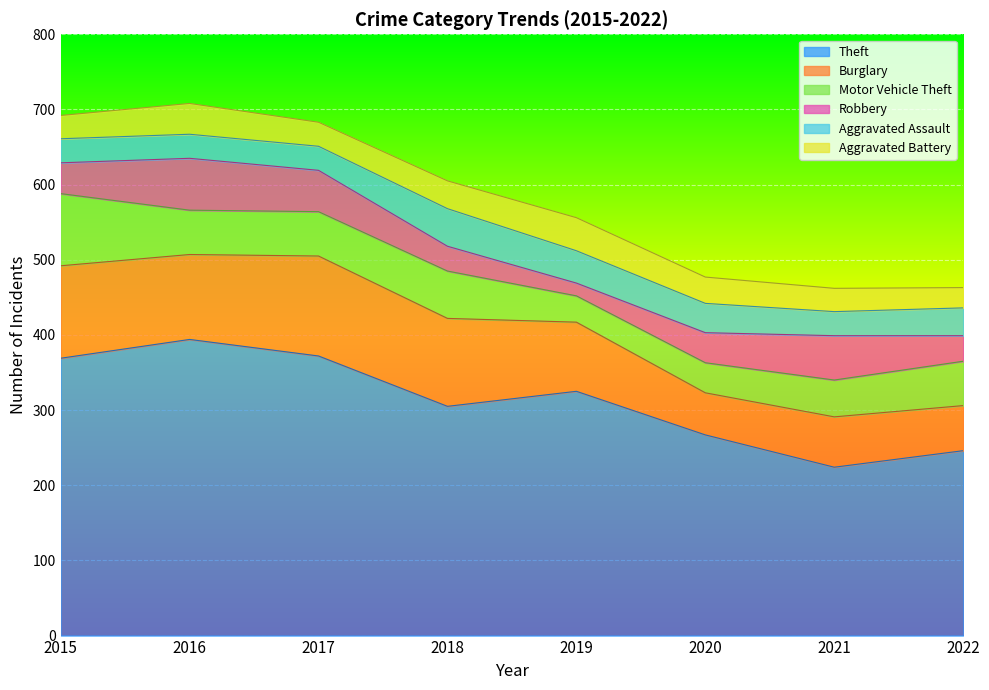

Which series has the largest range (max minus min)?

Theft